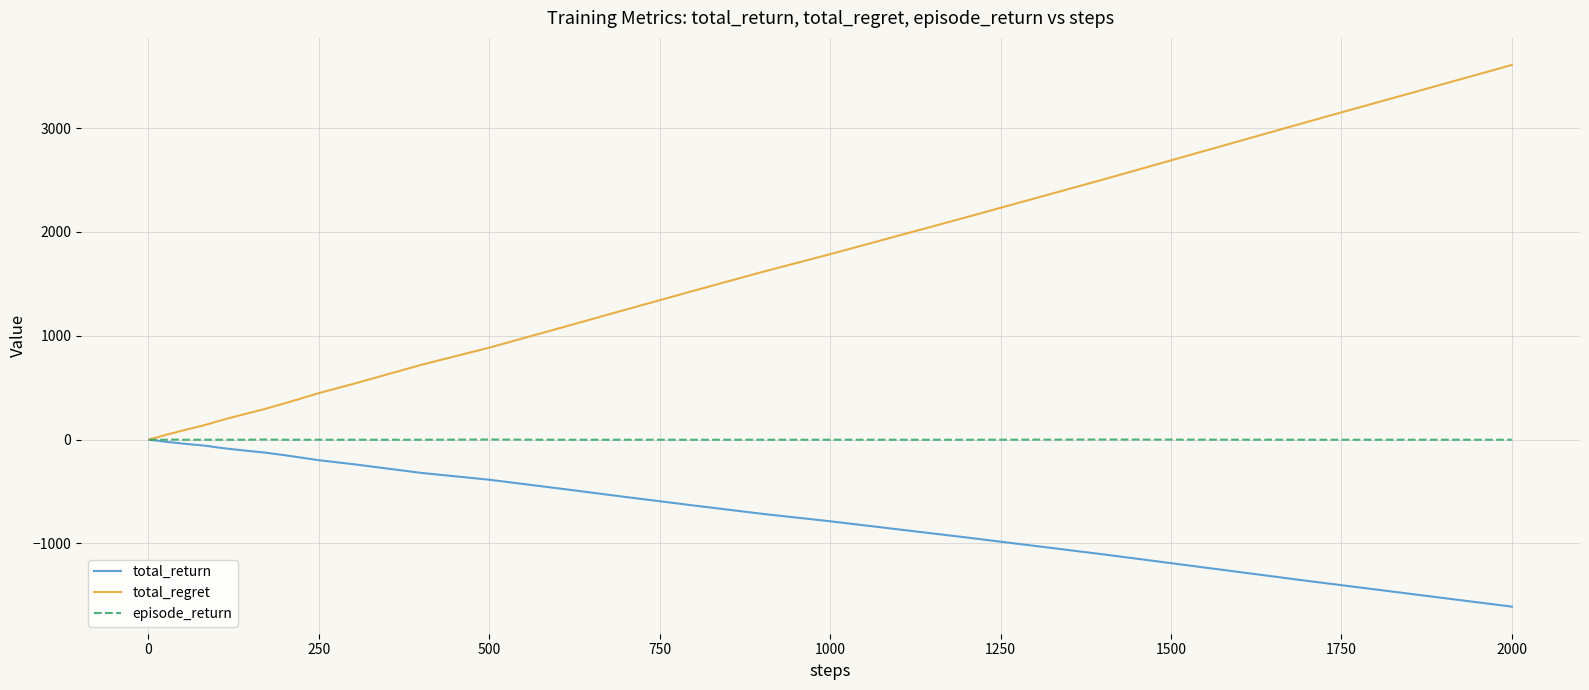

Rank the series by their average value, from lowest to highest.

total_return, episode_return, total_regret